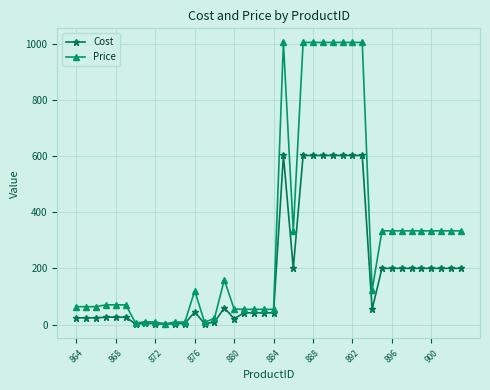

Rank the series by their average value, from highest to lowest.

Price, Cost